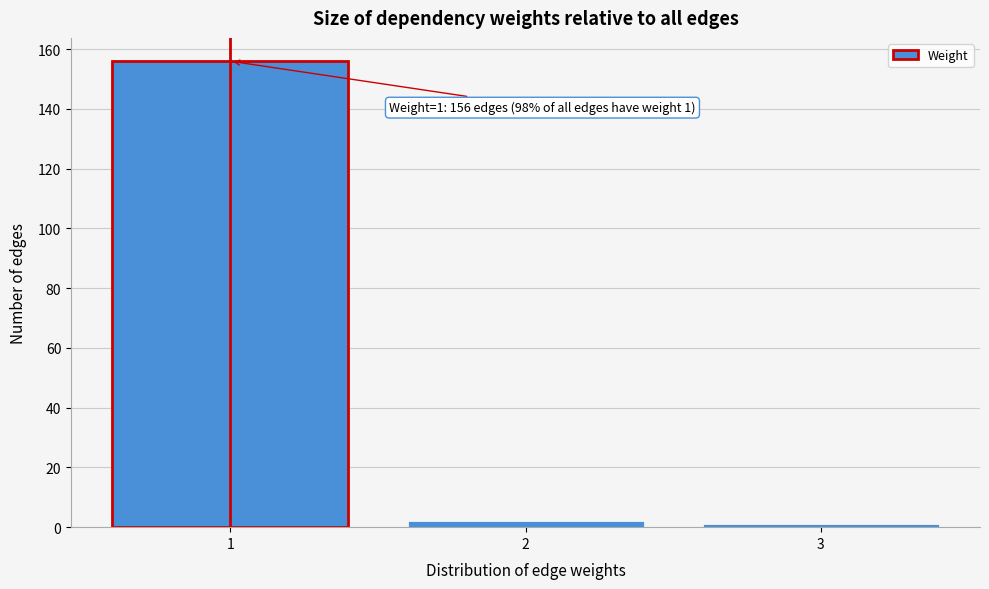

Reading left to right, list all the values displayed in this chart.

1=156	2=2	3=1